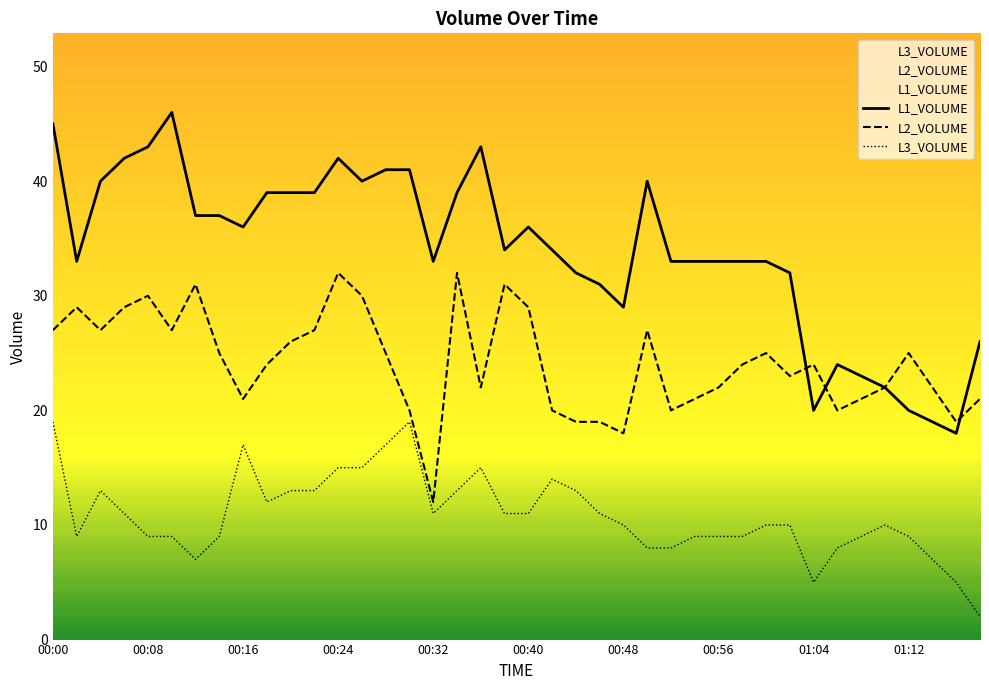

How many lines are shown in the chart?

3